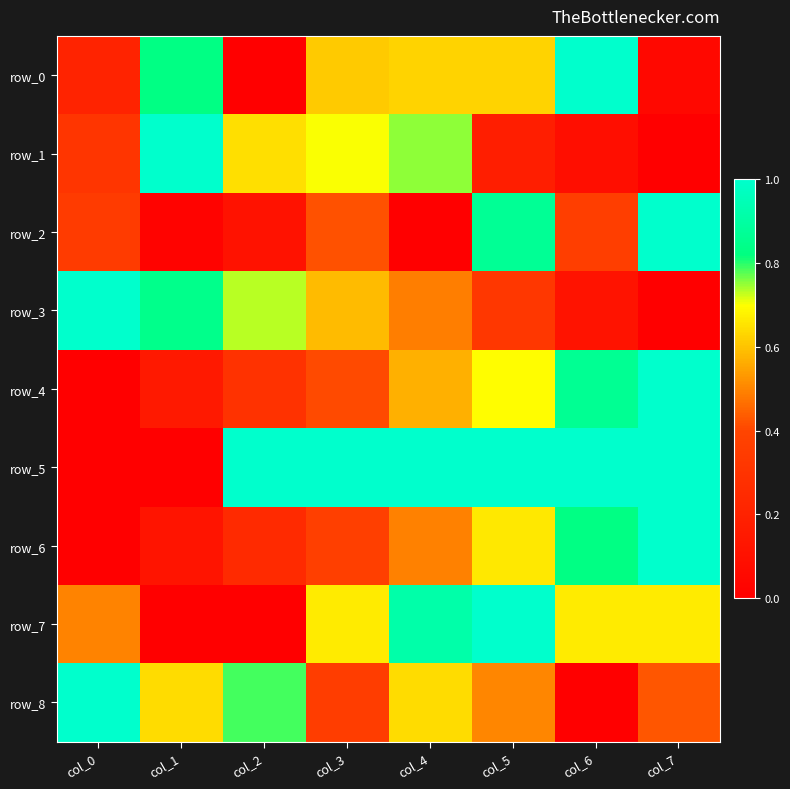

What is the difference between the row_4 values at col_6 and col_4?

0.3